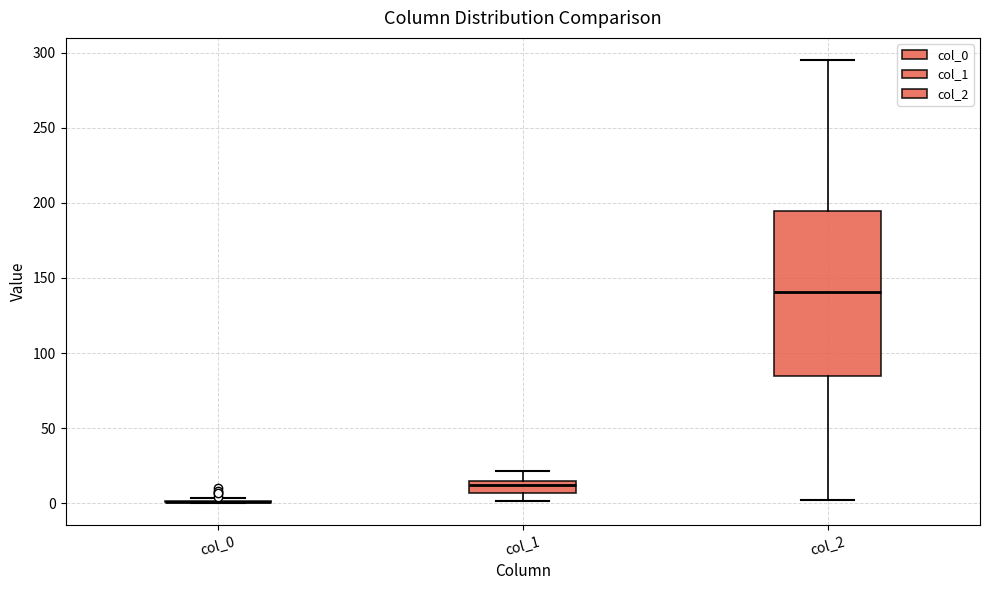

Where is the lower edge of the box for col_1 on the y-axis? The values are not printed on the chart, so give them approximately, as read against the axis.

5